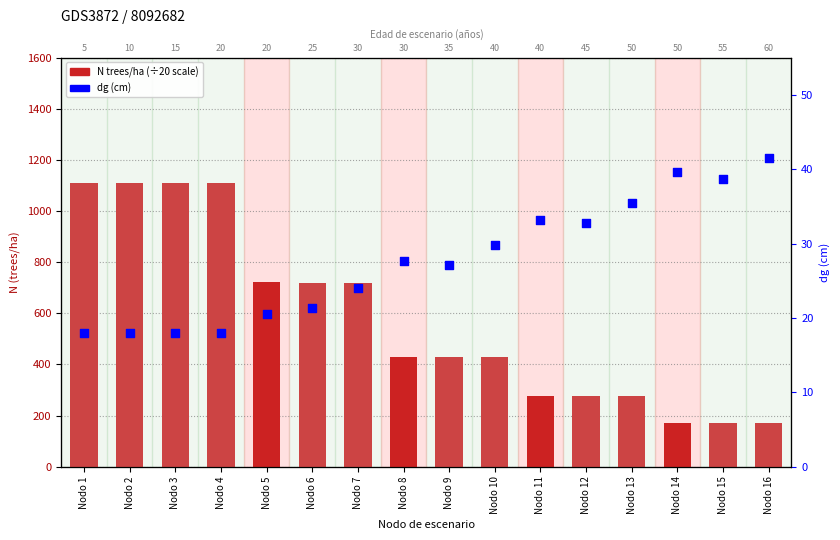

Which series contains the highest Y value?

N (trees/ha)